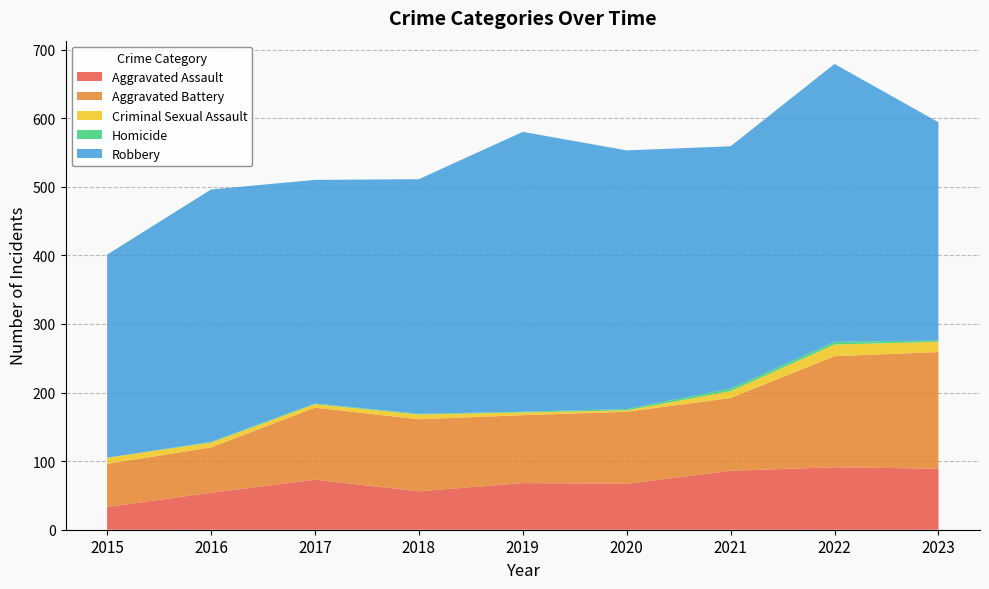

Reading left to right, extract all data points from this chart.

Aggravated Assault: 2015=33	2016=54	2017=73	2018=56	2019=68	2020=67	2021=86	2022=91	2023=89
Aggravated Battery: 2015=63	2016=66	2017=105	2018=105	2019=99	2020=105	2021=106	2022=162	2023=170
Criminal Sexual Assault: 2015=9	2016=7	2017=5	2018=7	2019=4	2020=2	2021=10	2022=17	2023=15
Homicide: 2015=0	2016=1	2017=1	2018=1	2019=1	2020=2	2021=4	2022=4	2023=2
Robbery: 2015=296	2016=368	2017=326	2018=342	2019=408	2020=377	2021=353	2022=405	2023=318